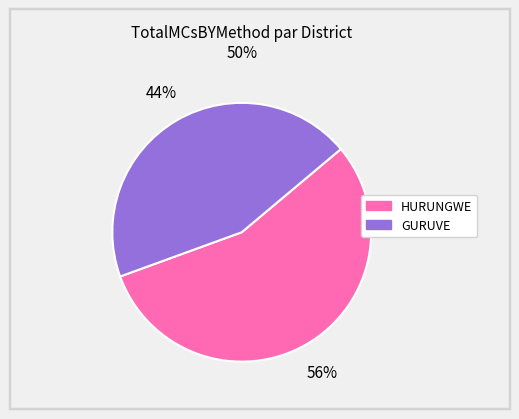

Count the number of slices in the pie.

2